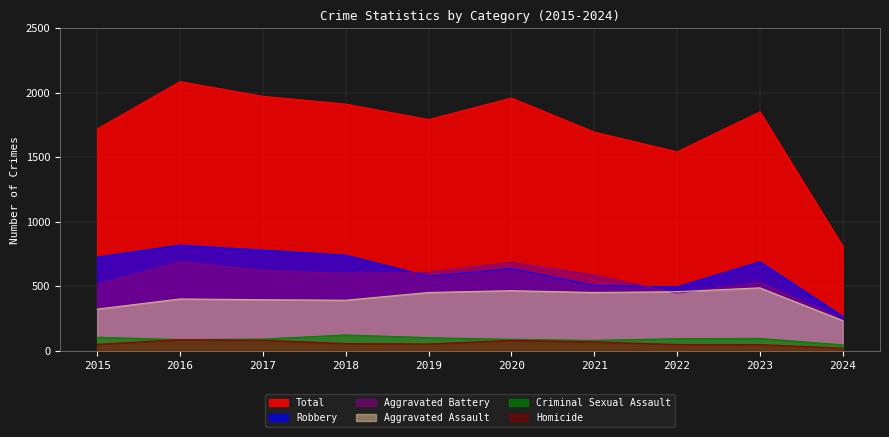

What is the difference between the Aggravated Battery values at 2023 and 2019?

78